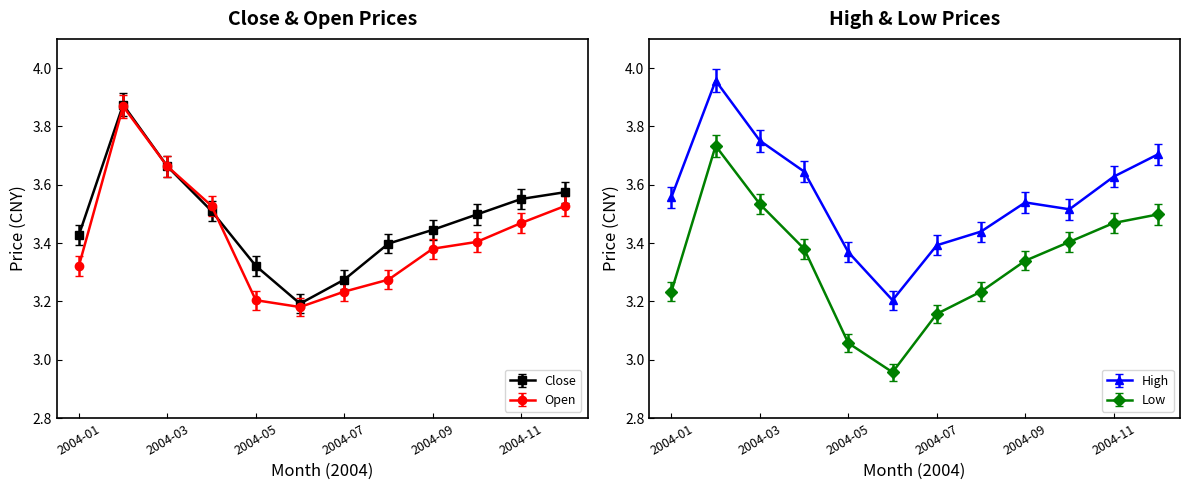

True or false: low and open intersect in this chart.

False